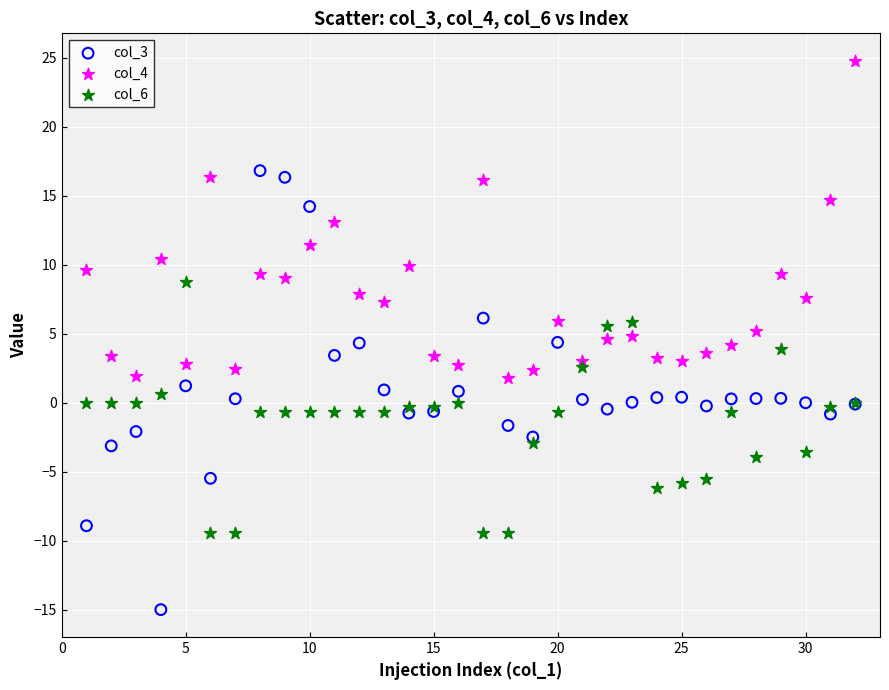

Which series has the largest Y range (max minus min)?

col_3